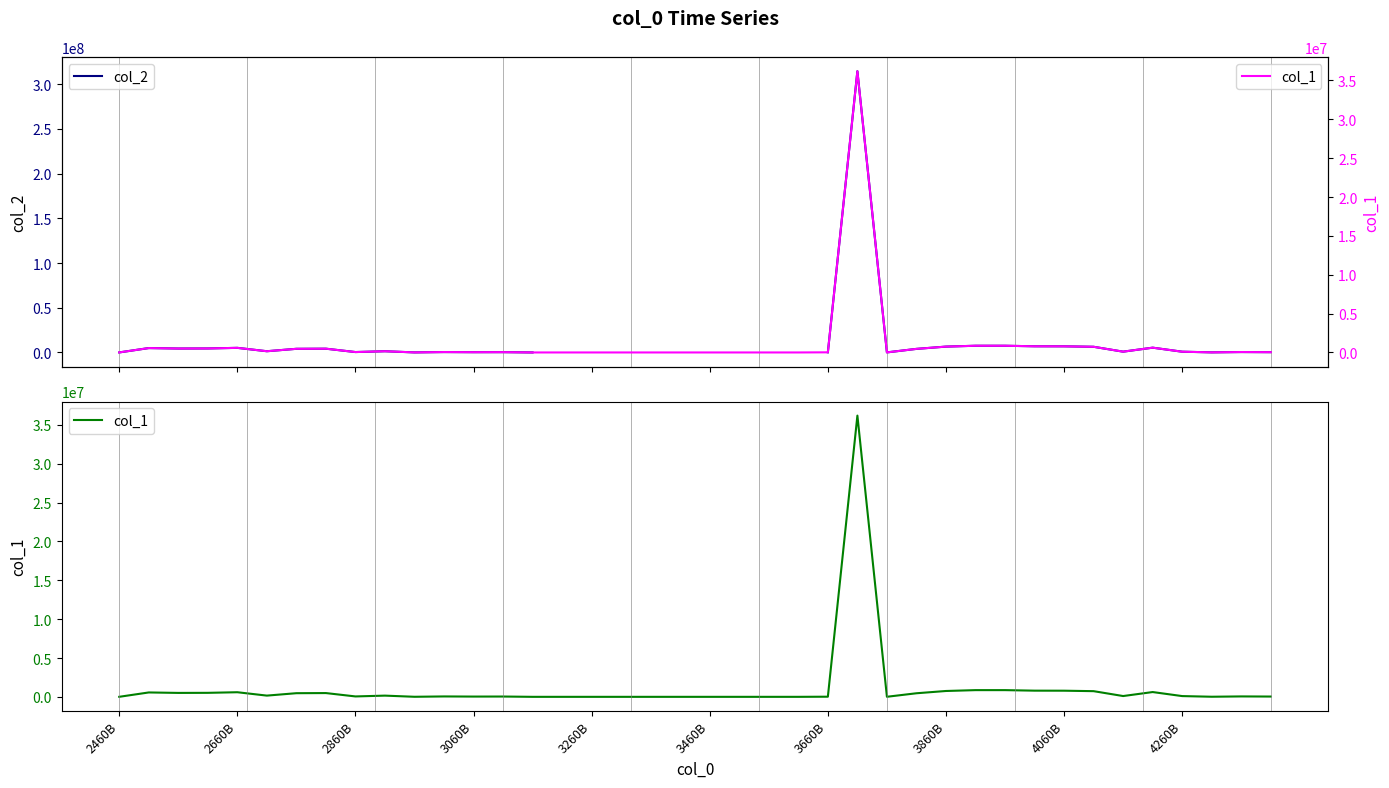

How many distinct data groups are displayed?

2